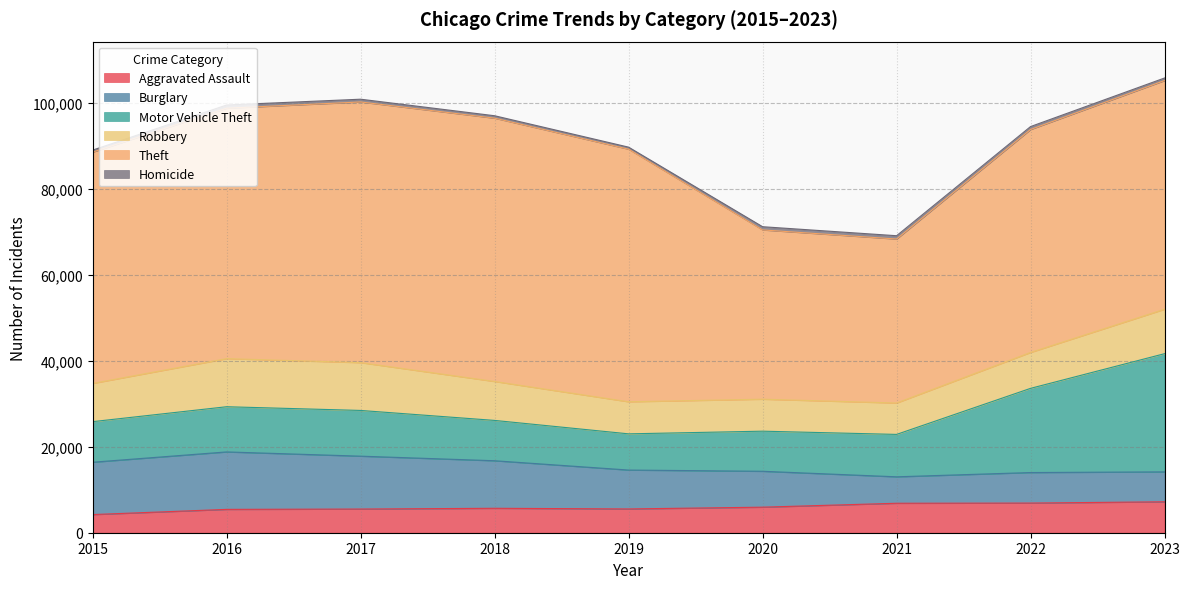

What is the minimum value for Aggravated Assault?

4224